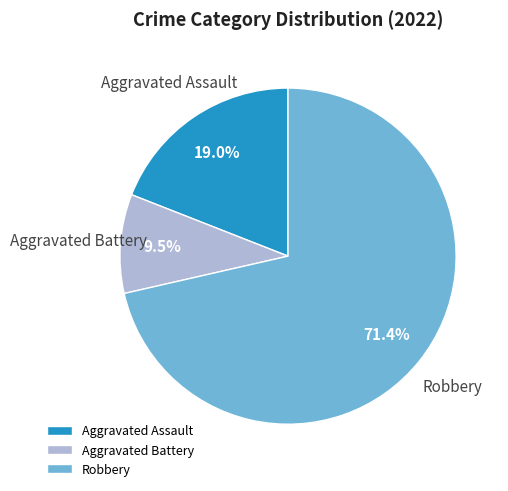

To the nearest percent, what is the difference between the largest and smallest slice percentages?

62%